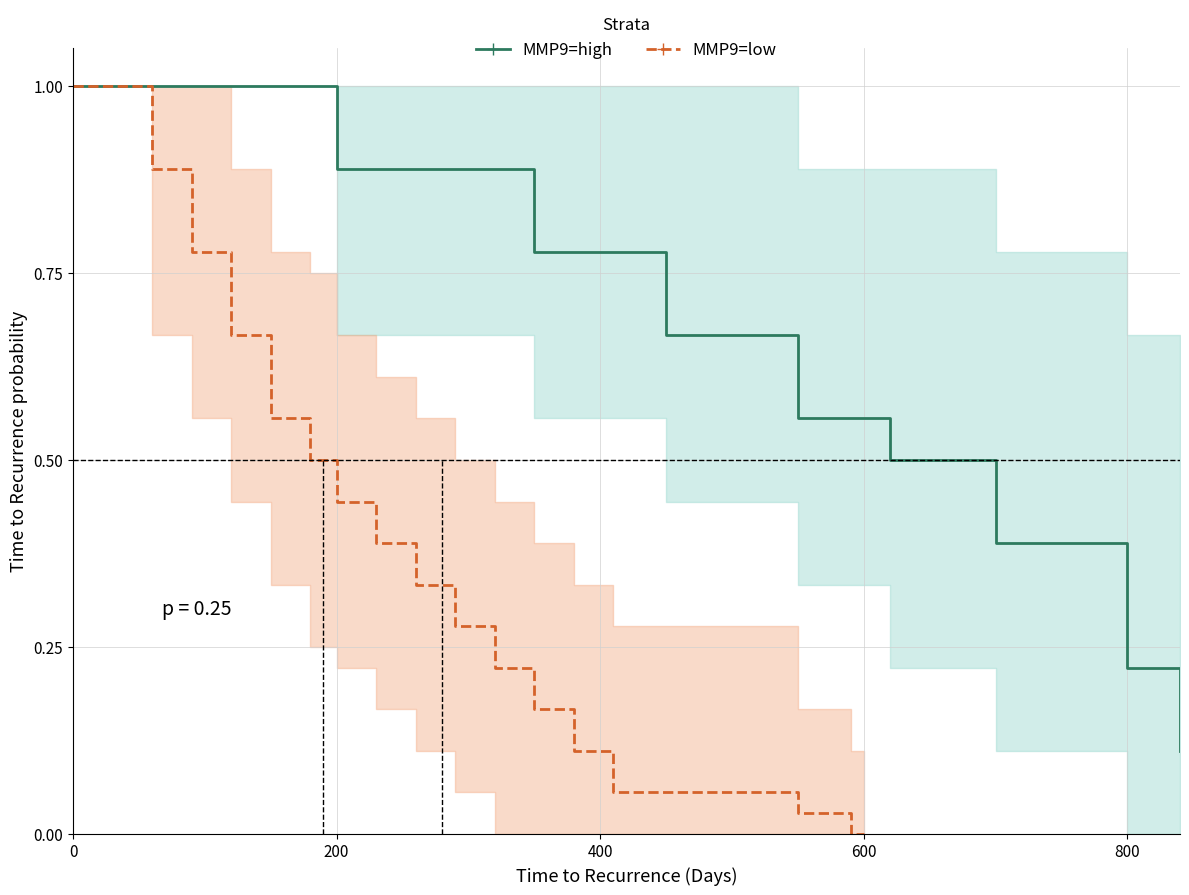

The value of MMP9=high at 18 is 0.1. True or false?

False